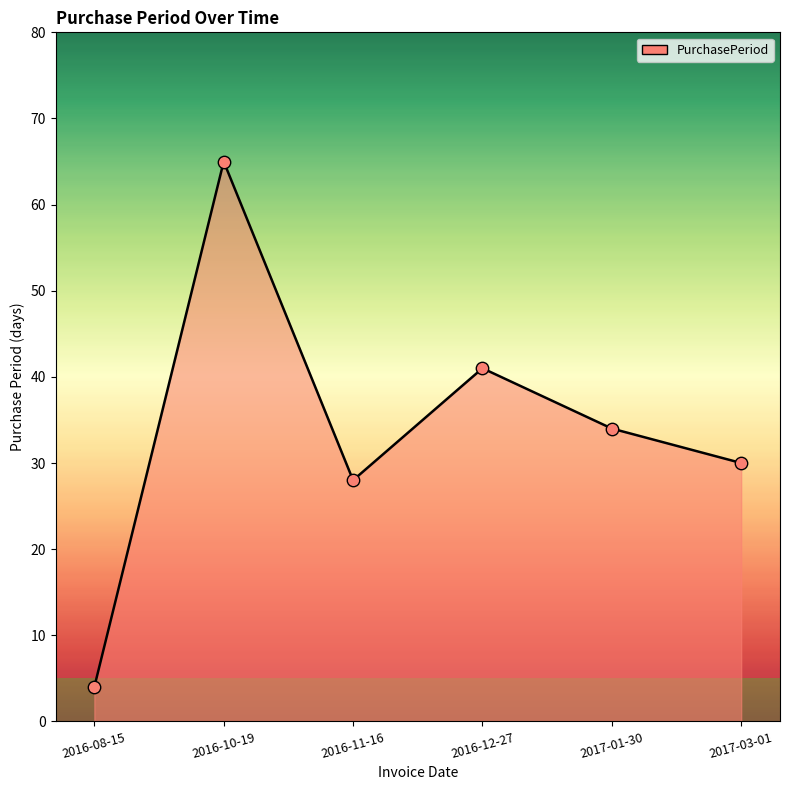

What is the change in value from 2016-10-19 to 2017-01-30?

-31